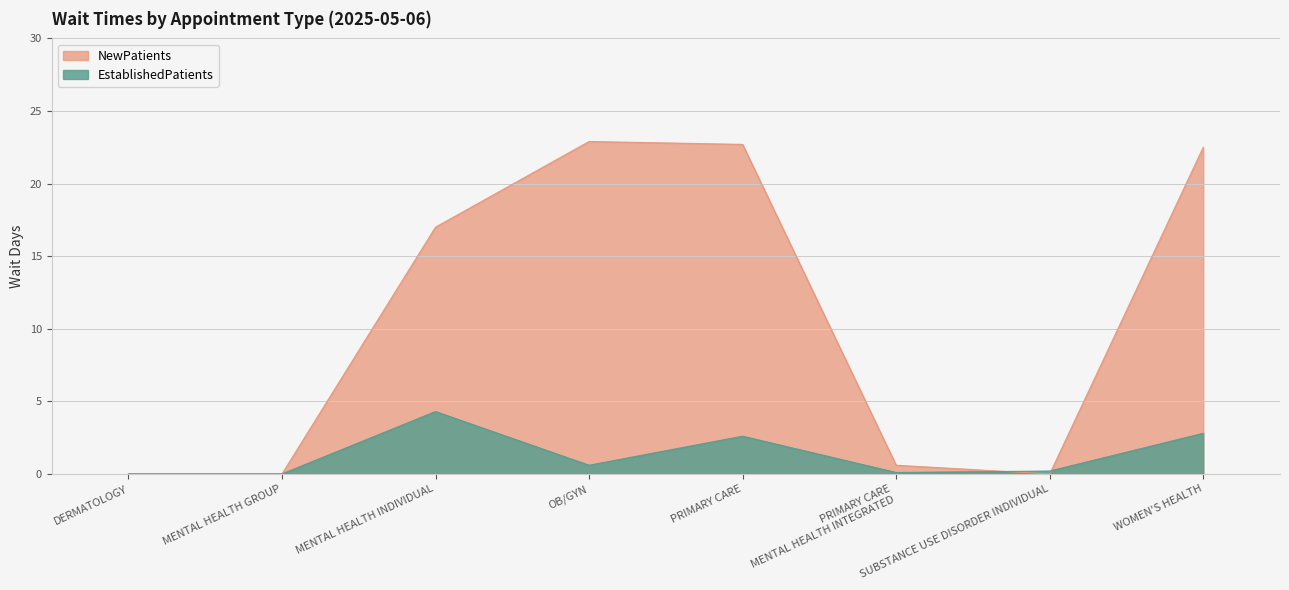

After their last crossing, which series has the higher values: NewPatients or EstablishedPatients?

NewPatients